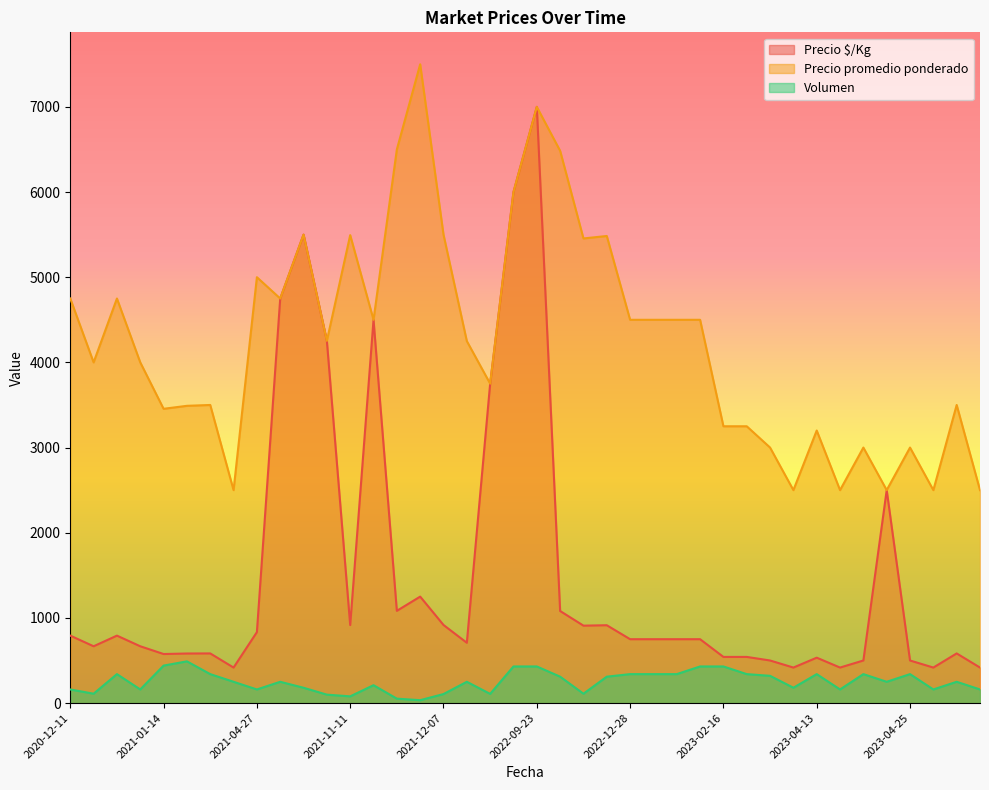

Which series has the largest range (max minus min)?

Precio $/Kg